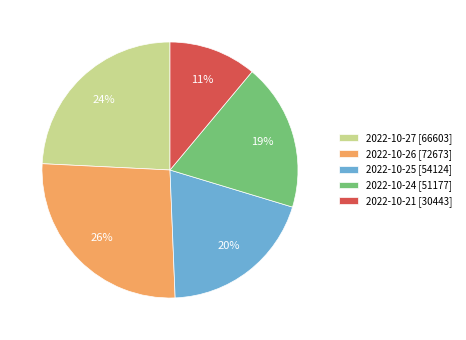

To the nearest percent, what is the combined percentage of 2022-10-21 and 2022-10-24?

30%